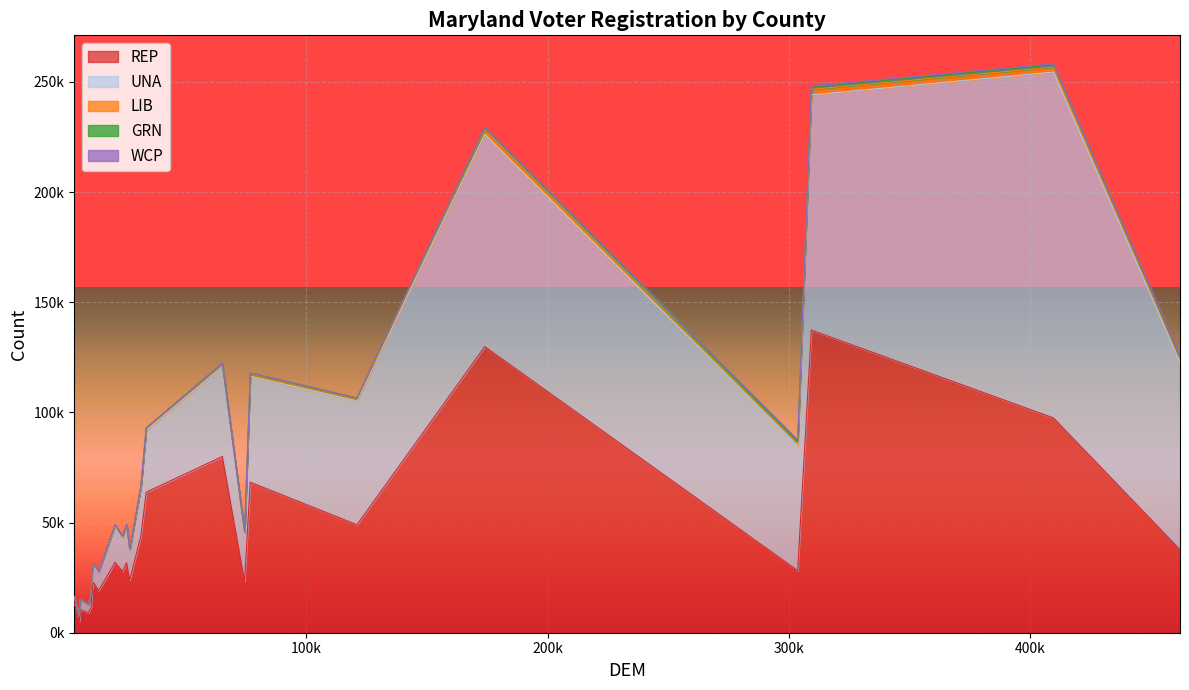

What is the value of the UNA point at the 19th from the left?

16756